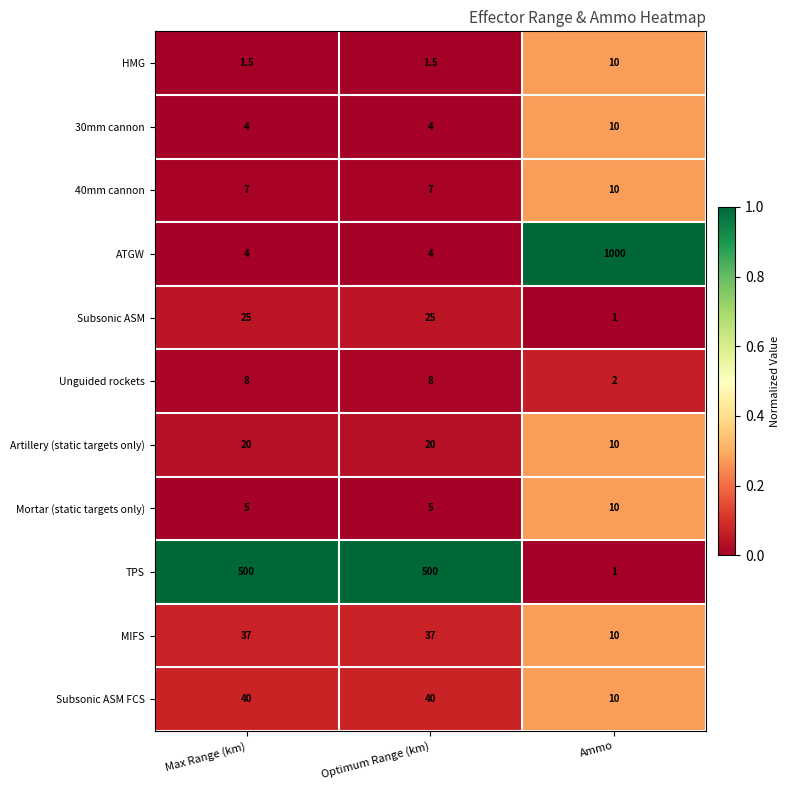

What is the minimum value shown in the chart?

1.0